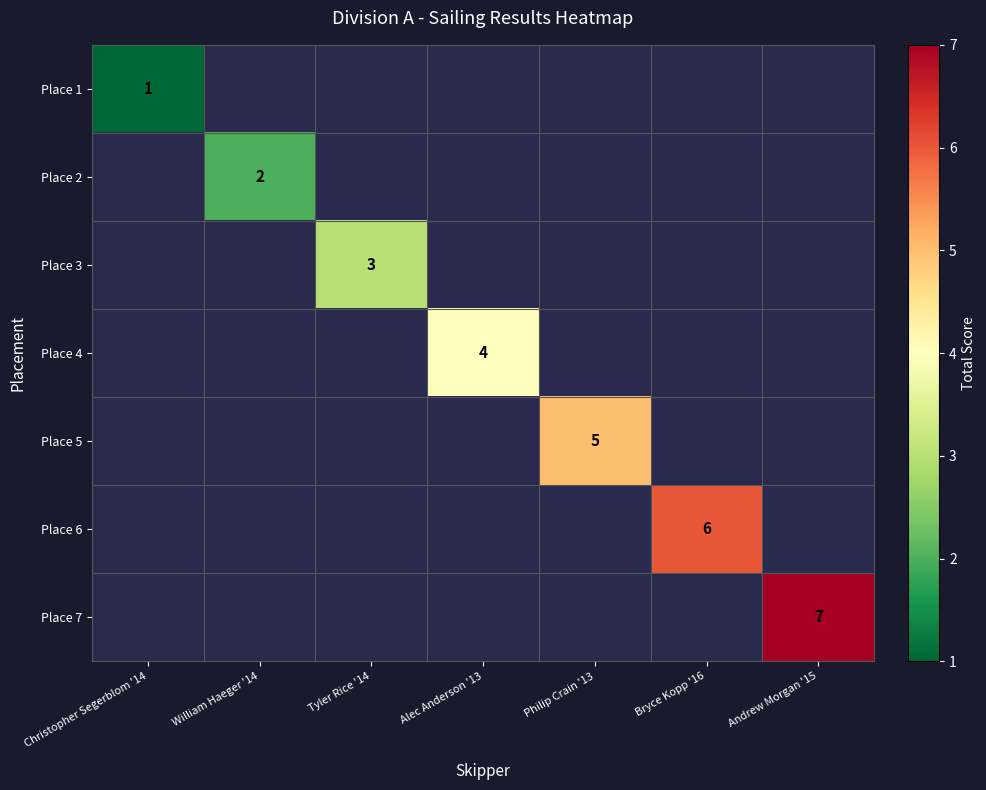

The Place 4 series shows 4 at Alec Anderson '13. True or false?

True